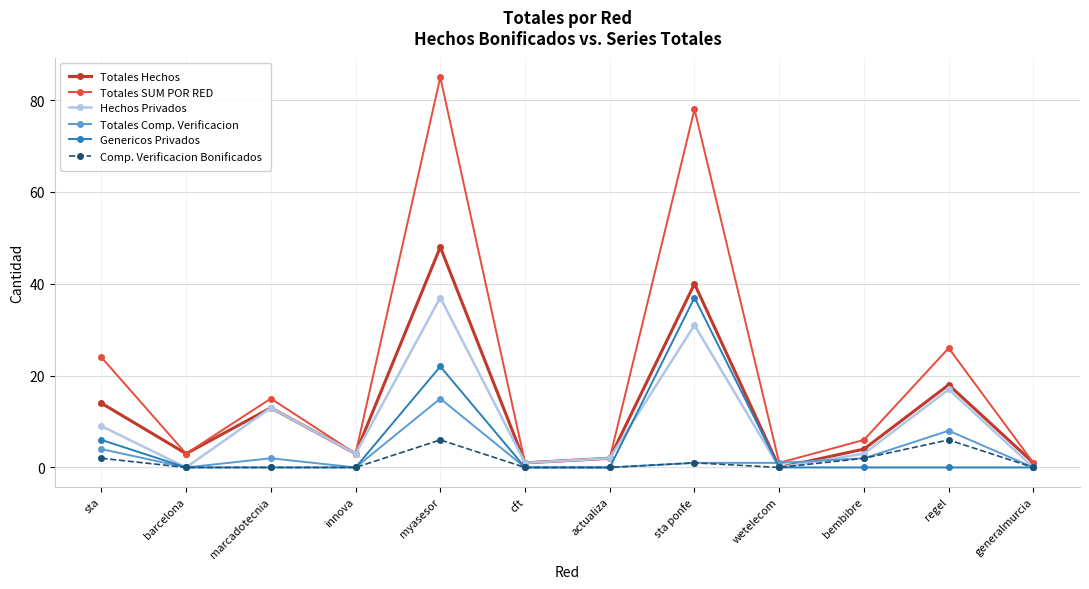

What is the sum of all Genericos Privados values?

65